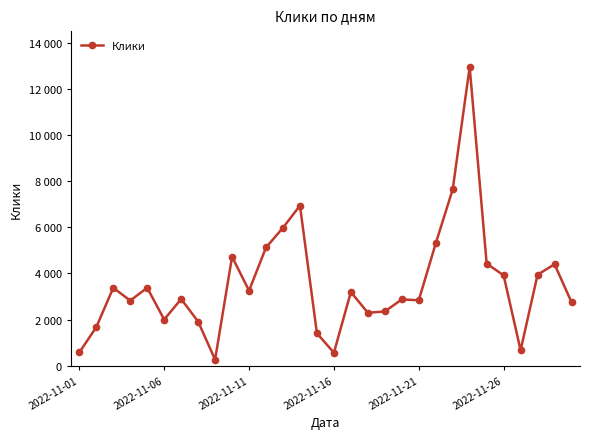

Is this an area chart (filled region under the line)?

No